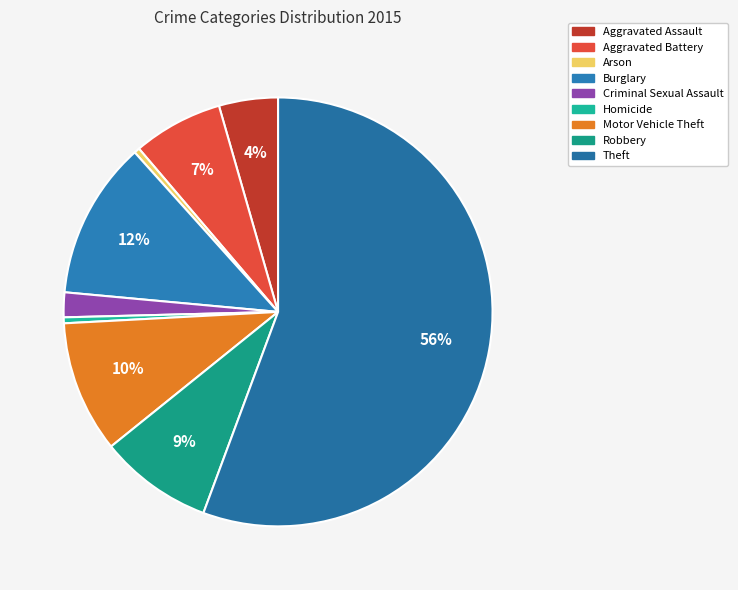

Count the number of slices in the pie.

9